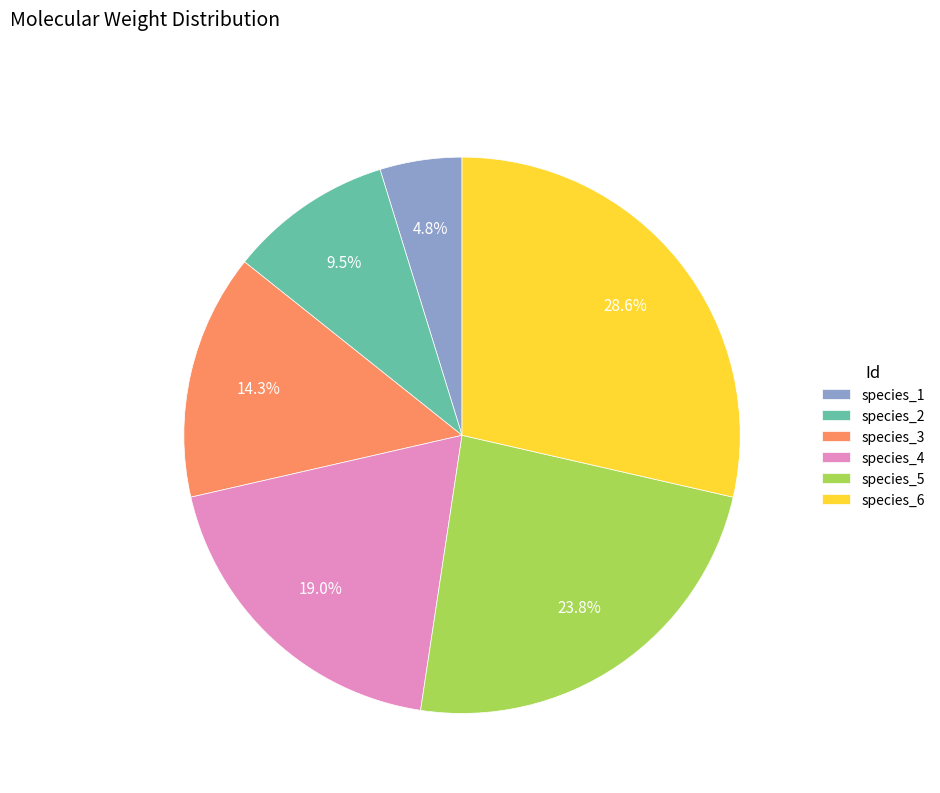

The species_6 slice represents 29% of the pie. True or false?

True